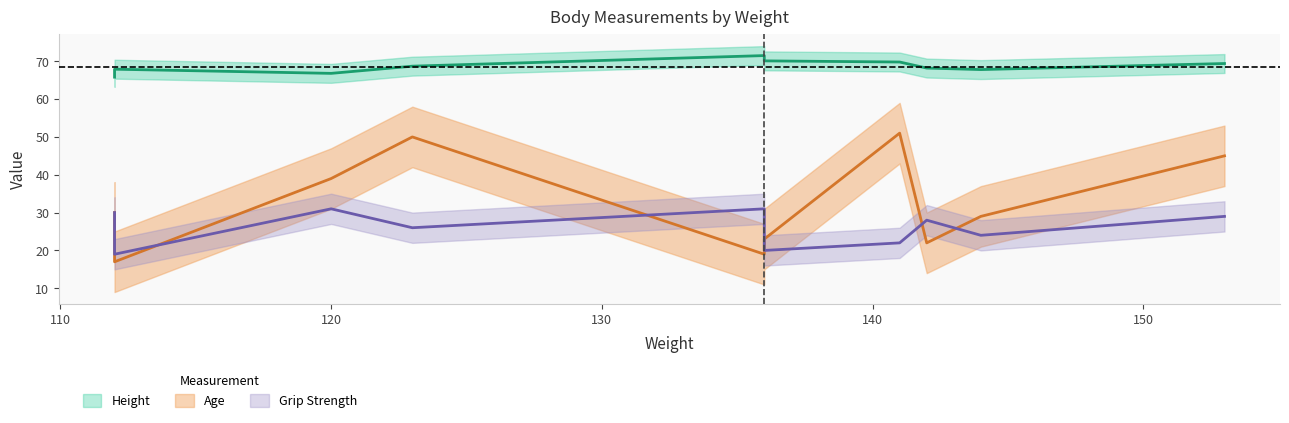

How many values in the Height series are below 68?

4